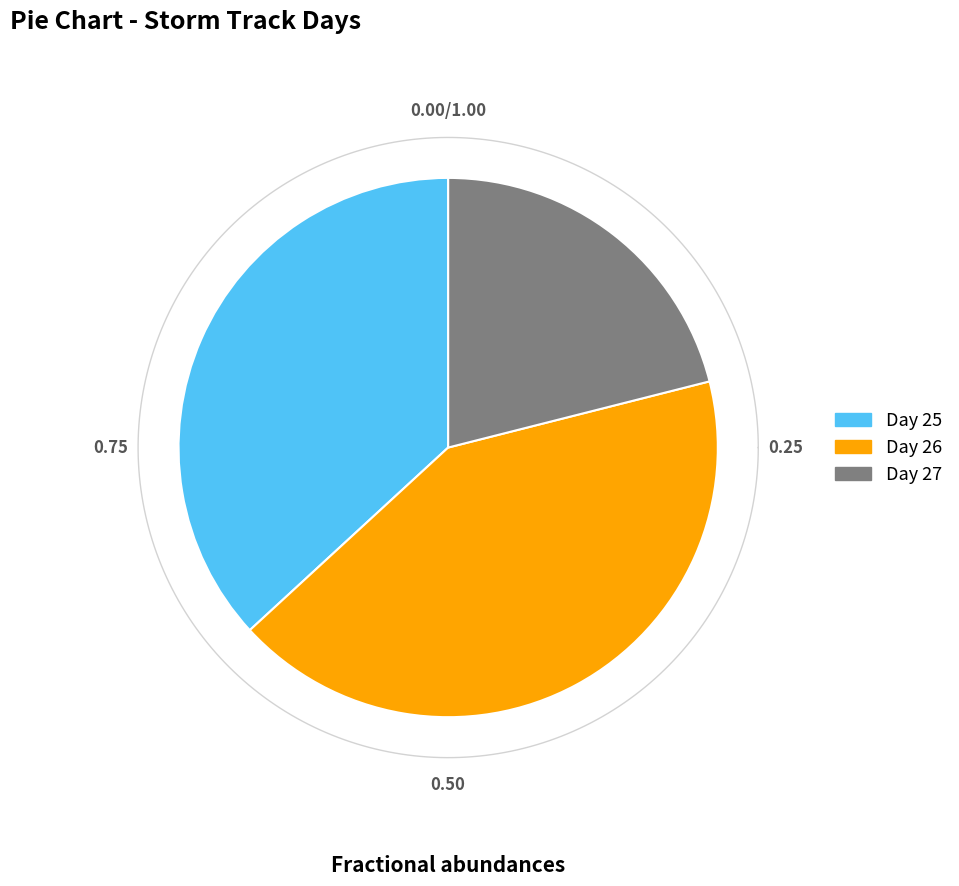

Does Day 26 represent more than half of the total?

No